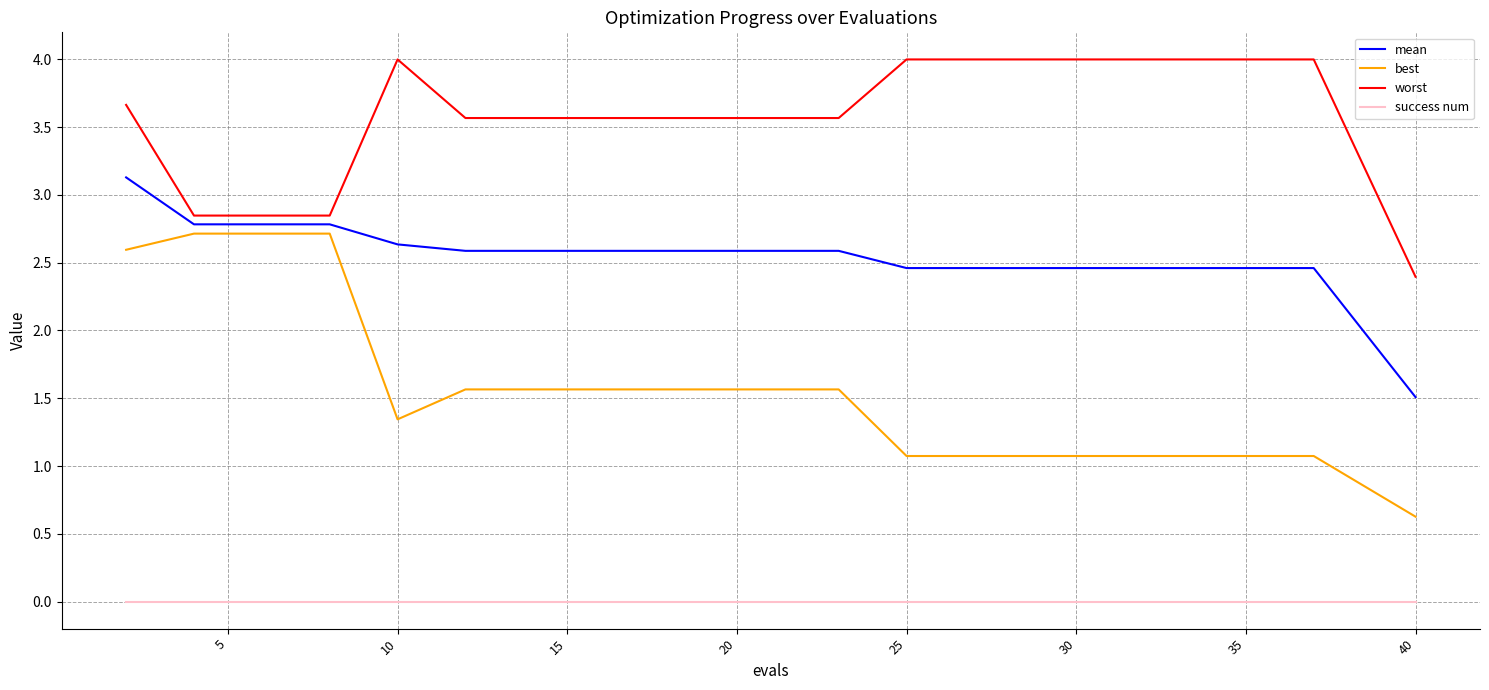

Which series has the widest spread of values?

best